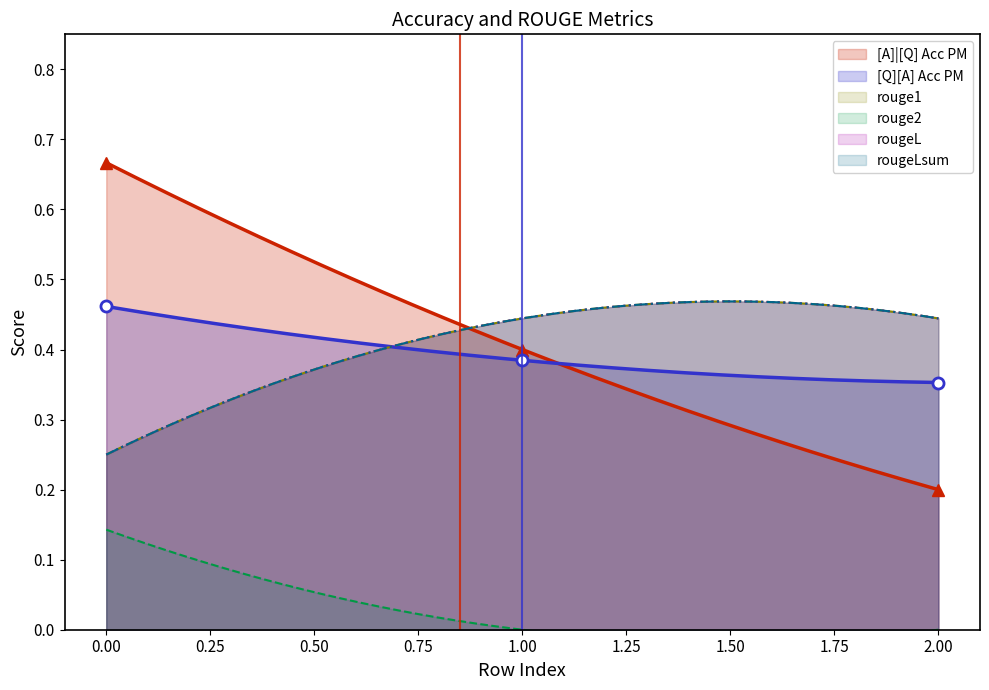

Reading left to right, transcribe all the data shown in this chart.

[A]|[Q] Acc PM: 0=0.7	0=0.4	0=0.2
[Q][A] Acc PM: 0=0.5	0=0.4	0=0.4
rouge1: 0=0.2	0=0.4	0=0.4
rouge2: 0=0.1	0=0.0	0=0.0
rougeL: 0=0.2	0=0.4	0=0.4
rougeLsum: 0=0.2	0=0.4	0=0.4